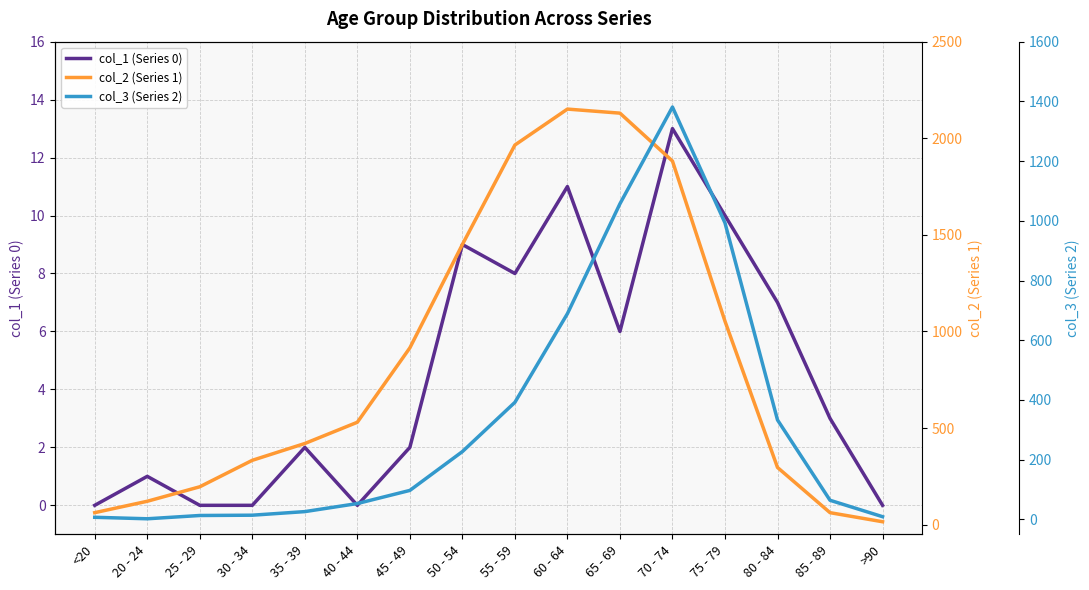

Does the chart display data point markers on the line(s)?

No